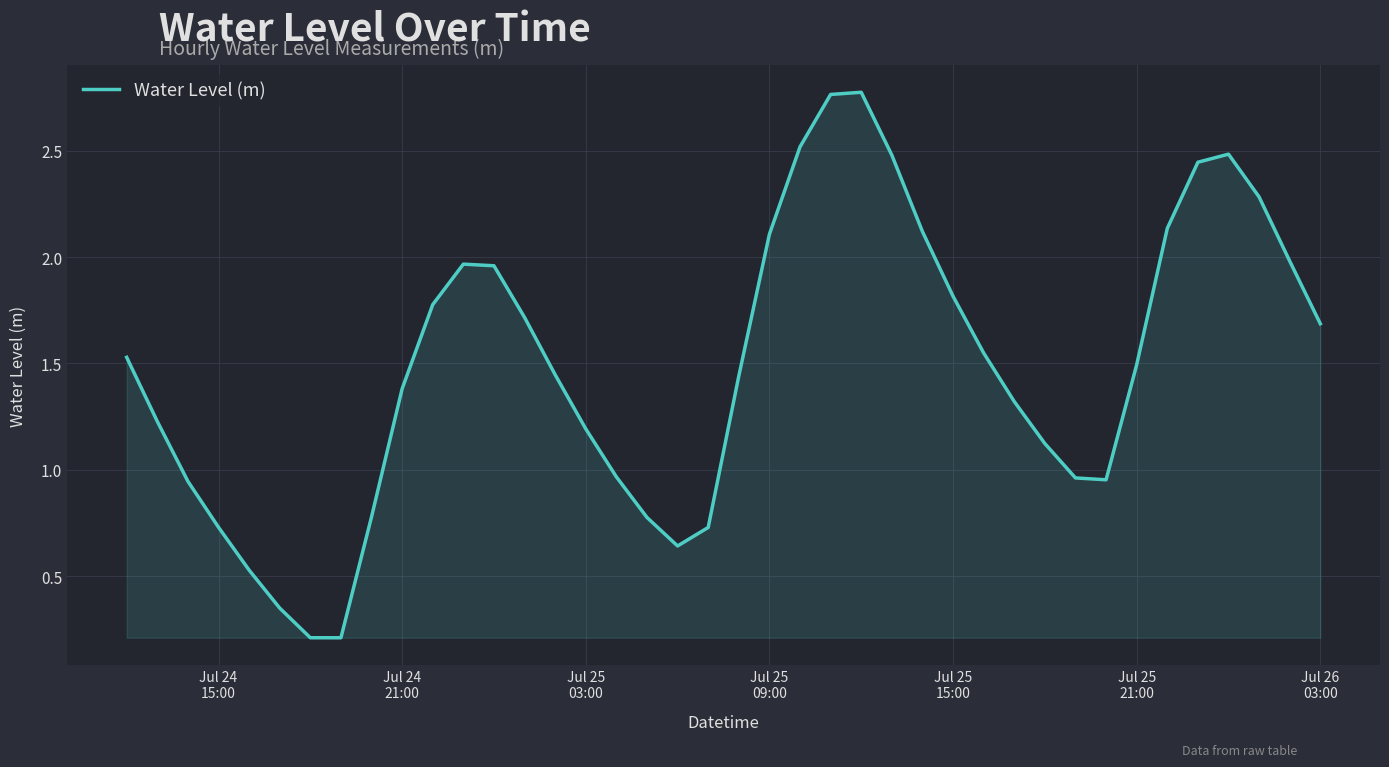

What is the difference between the maximum and minimum values?

2.6